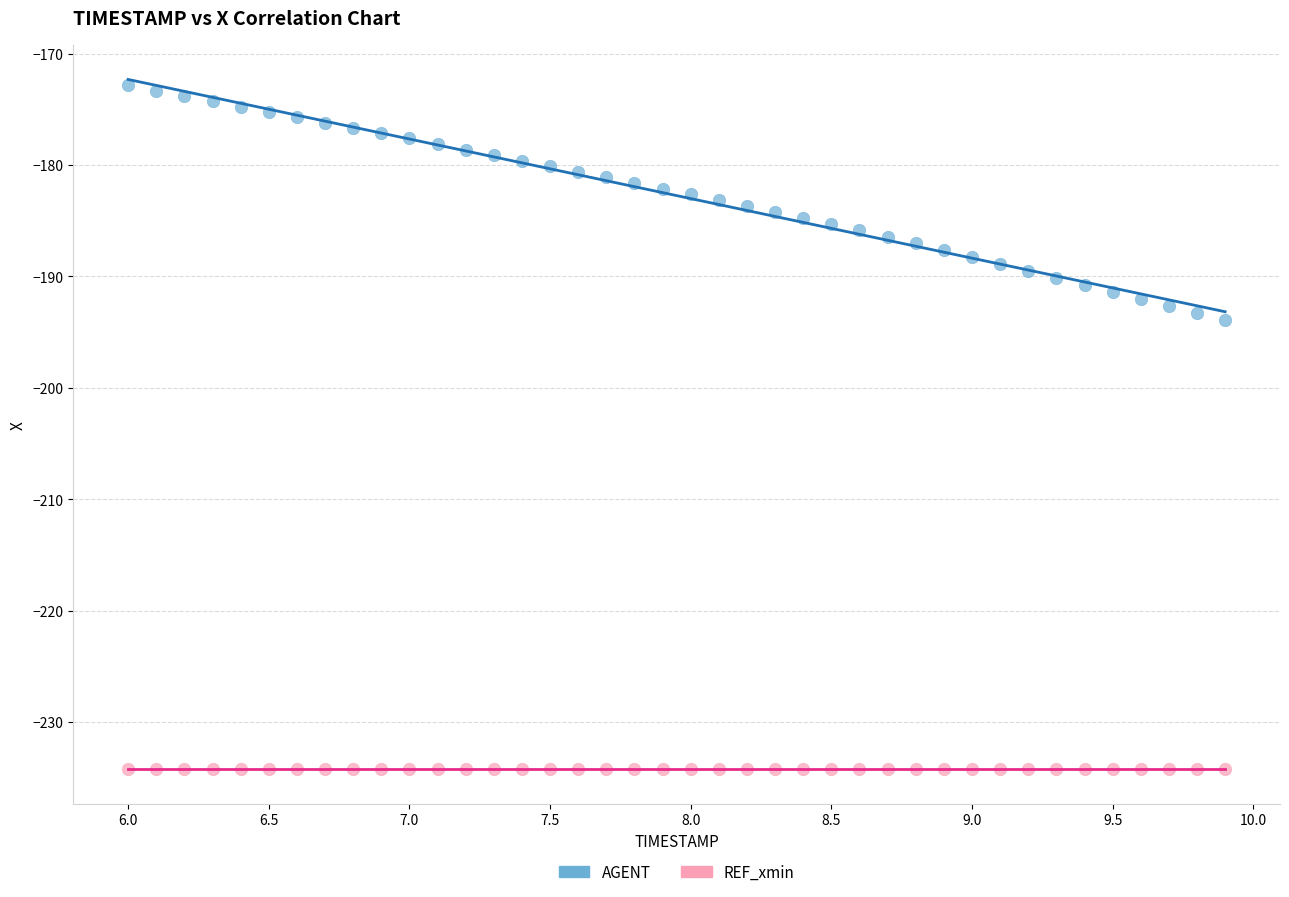

Which series reaches the minimum Y coordinate?

REF_xmin